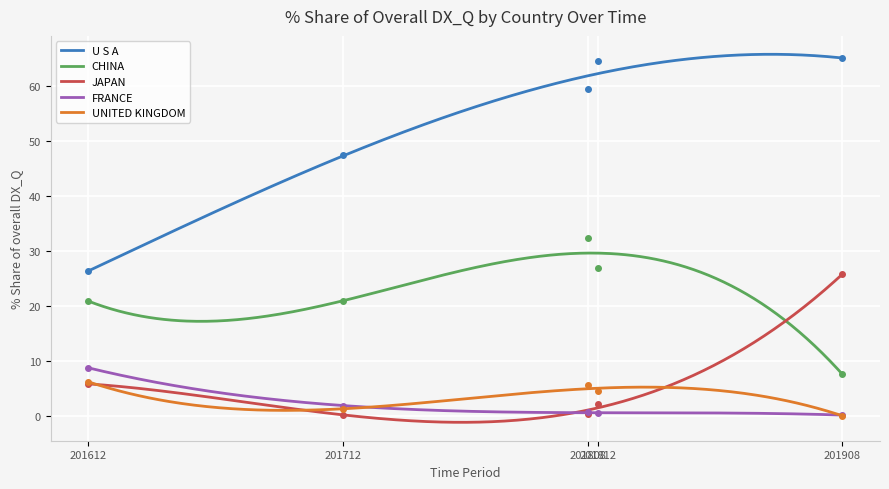

True or false: CHINA and UNITED KINGDOM intersect in this chart.

False